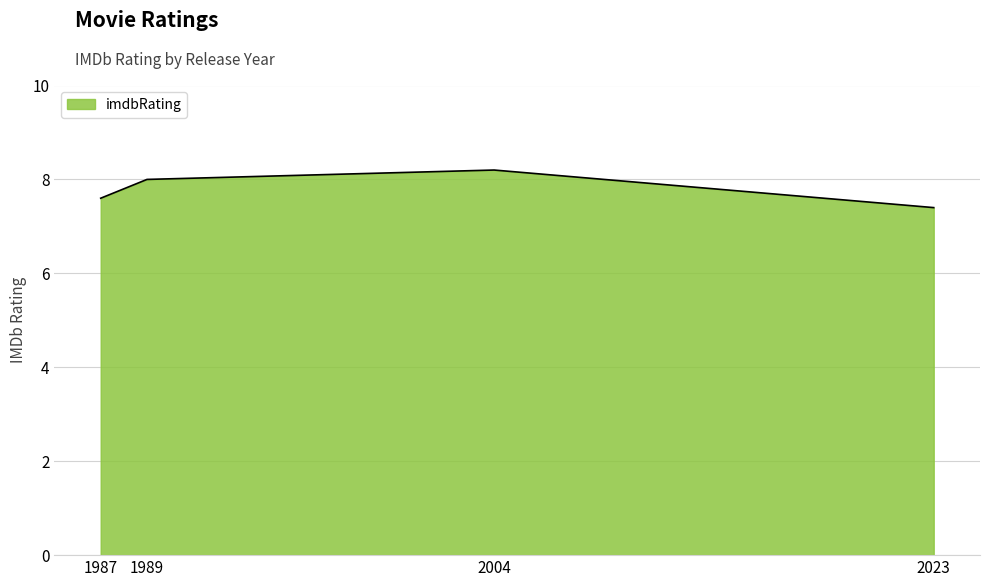

Which label corresponds to the smallest value in the chart?

2023